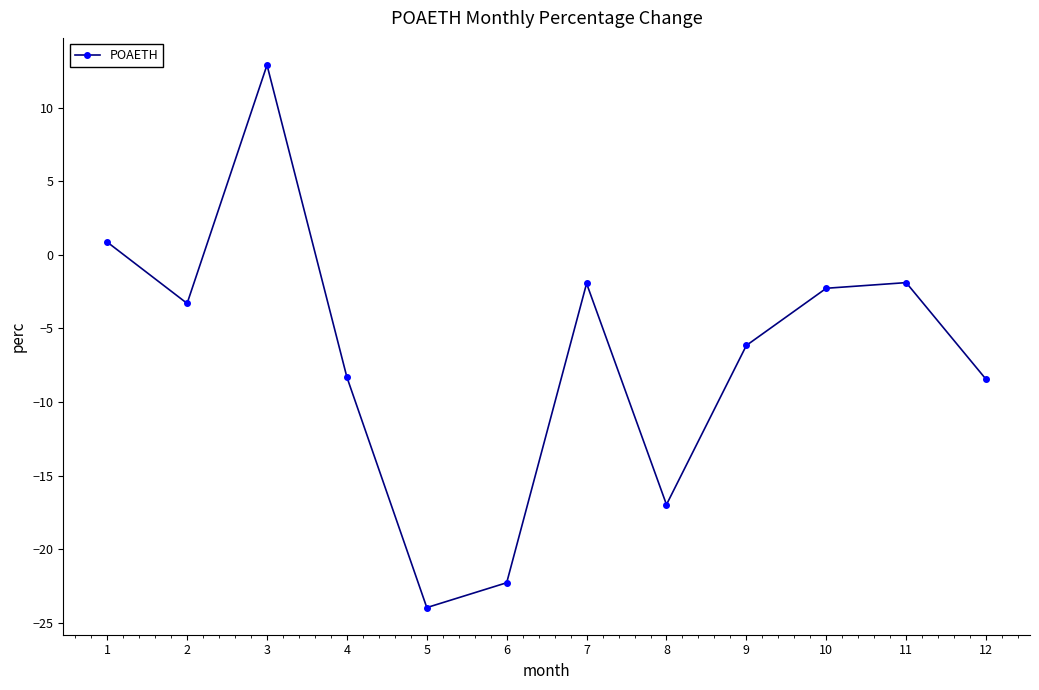

How many points are lower than both their immediate neighbors (excluding endpoints)?

3